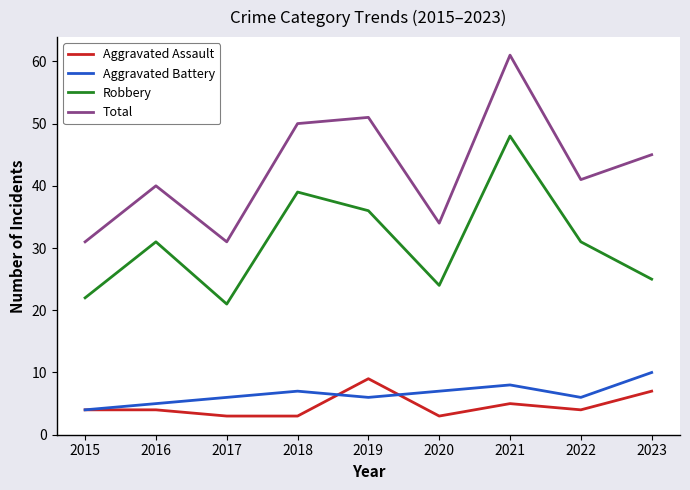

True or false: Aggravated Assault and Robbery intersect in this chart.

False